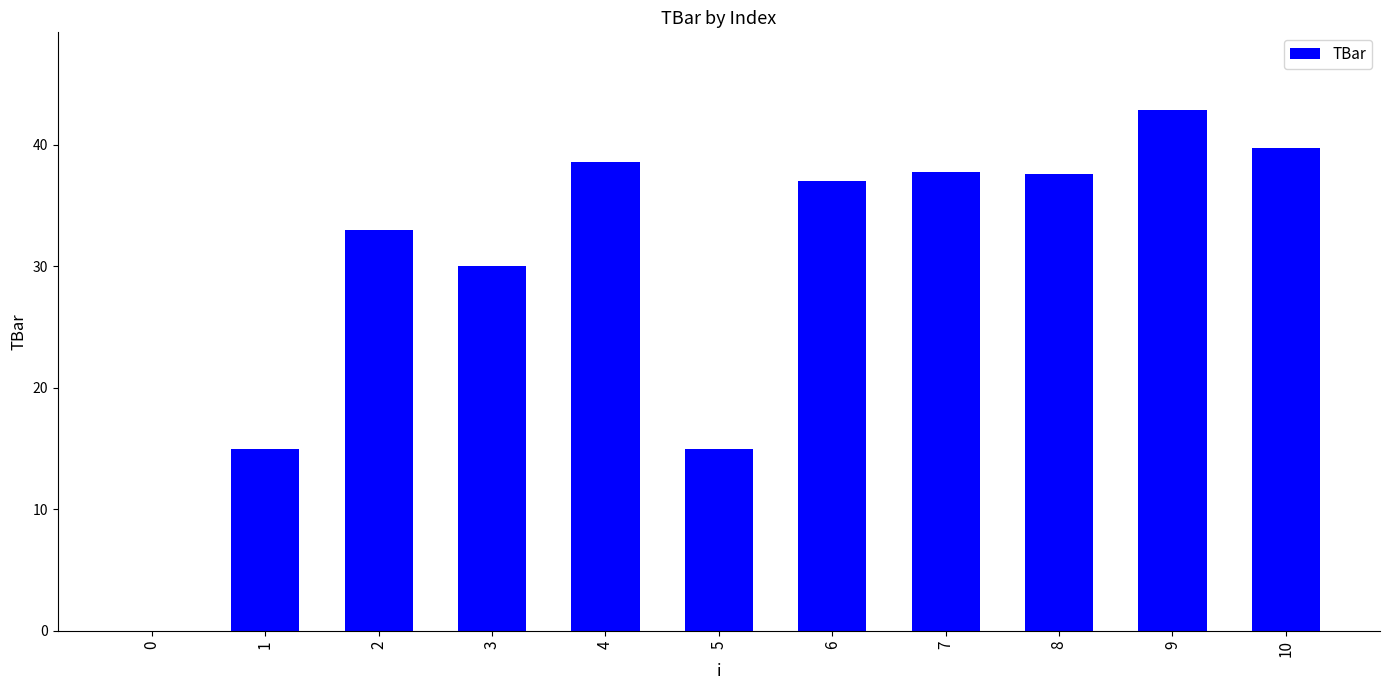

What is the change in value from 5 to 10?

+24.8